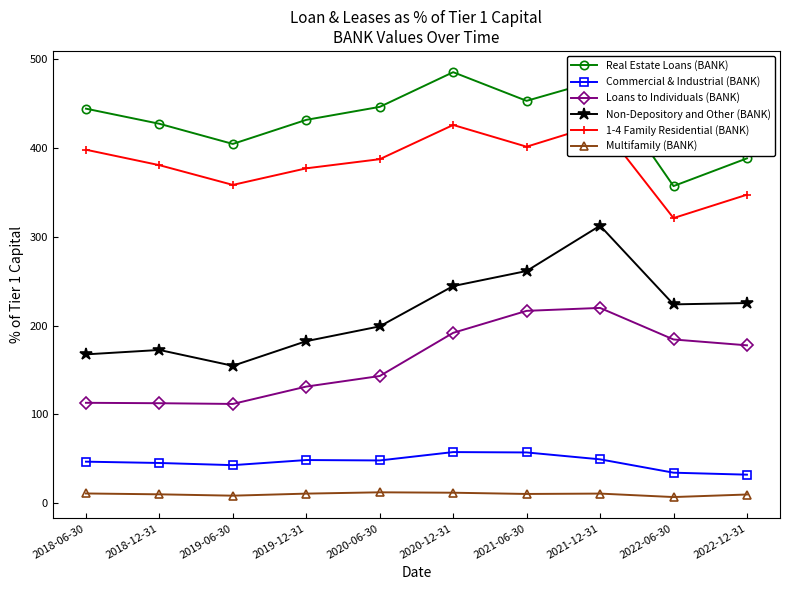

Is it true that Commercial & Industrial (BANK) equals 81.7 at 2021-06-30?

False